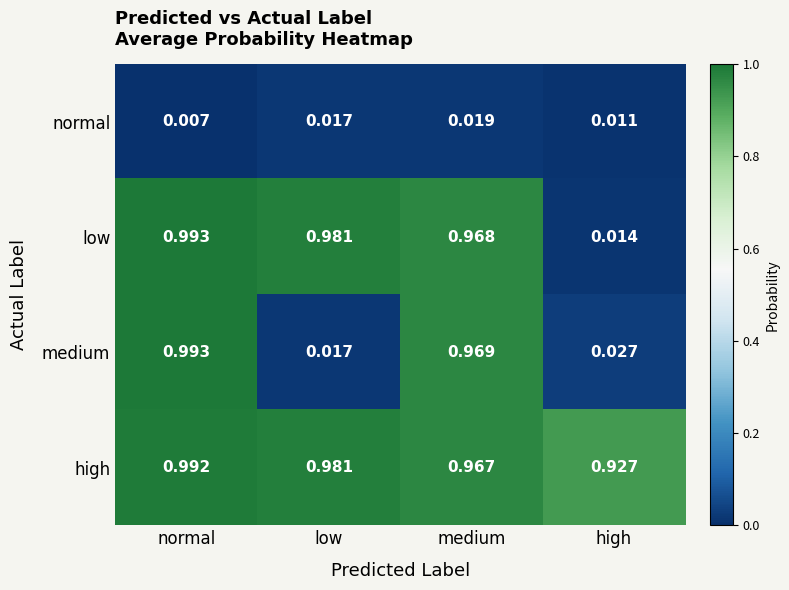

Where is normal nearest to the value 0?

normal